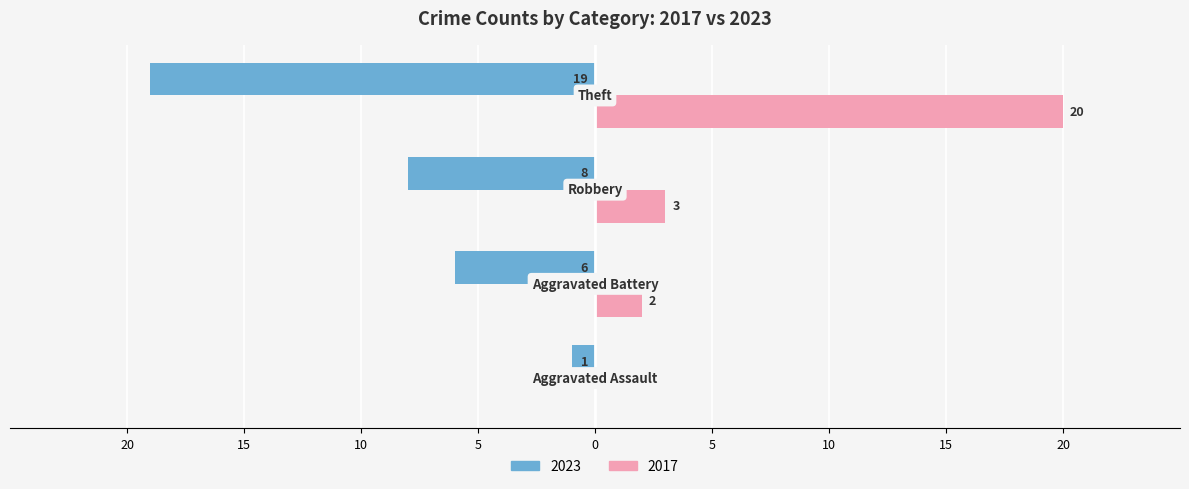

At which label does 2017 reach its minimum?

Aggravated Assault